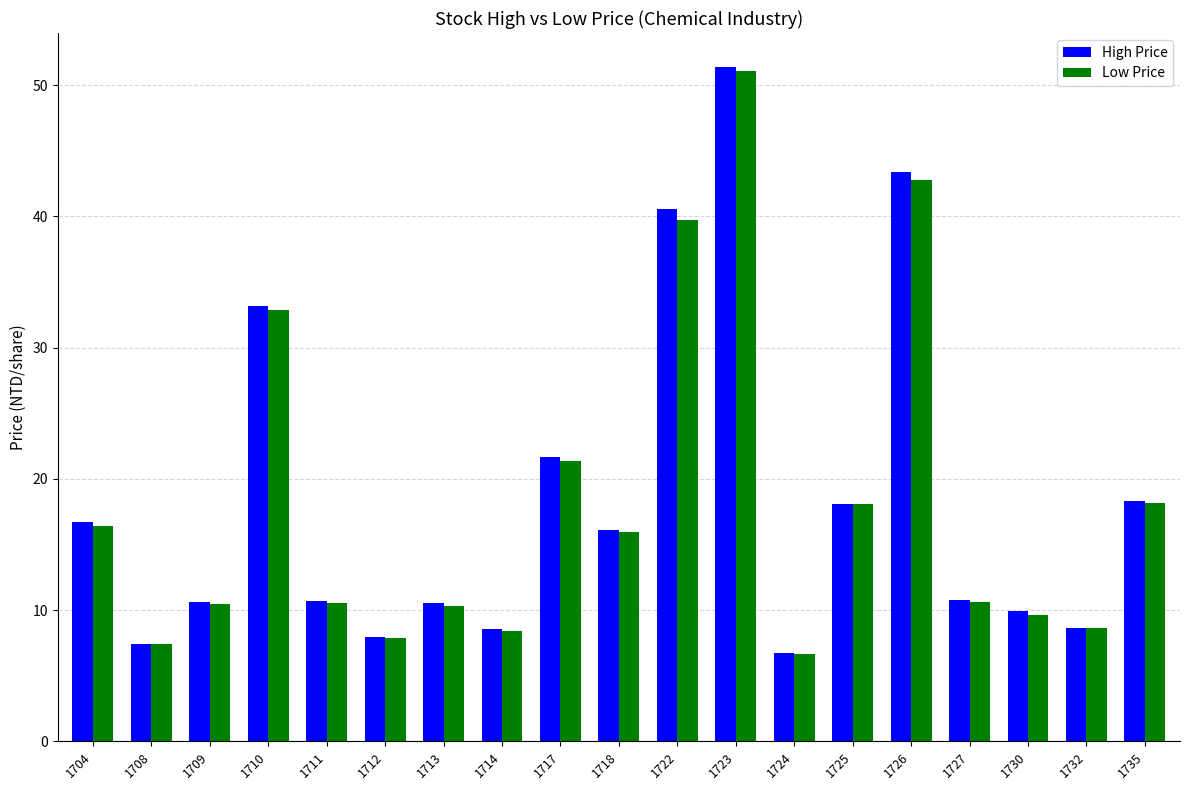

What are all the series names shown in the legend?

High Price, Low Price